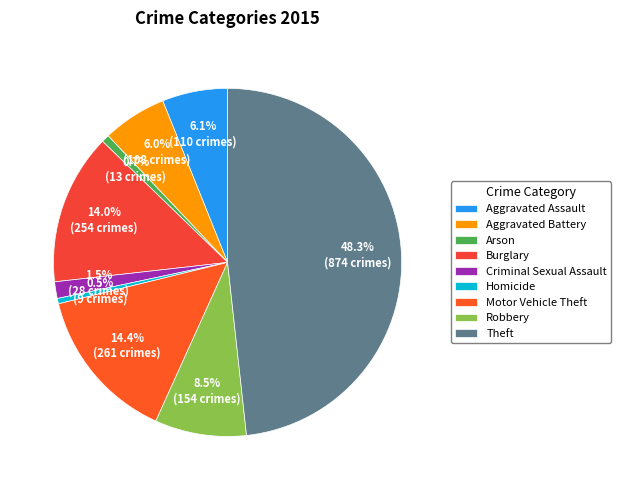

What is the largest slice in the pie chart?

Theft